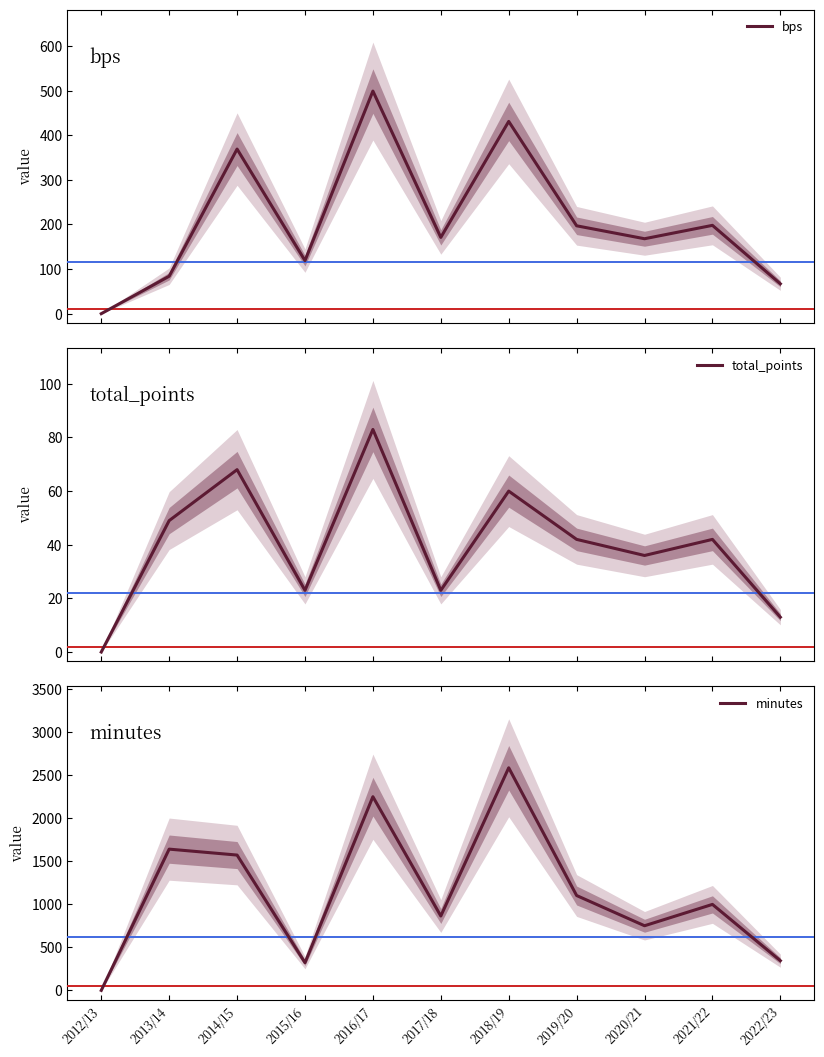

What is the greatest value displayed?

2586